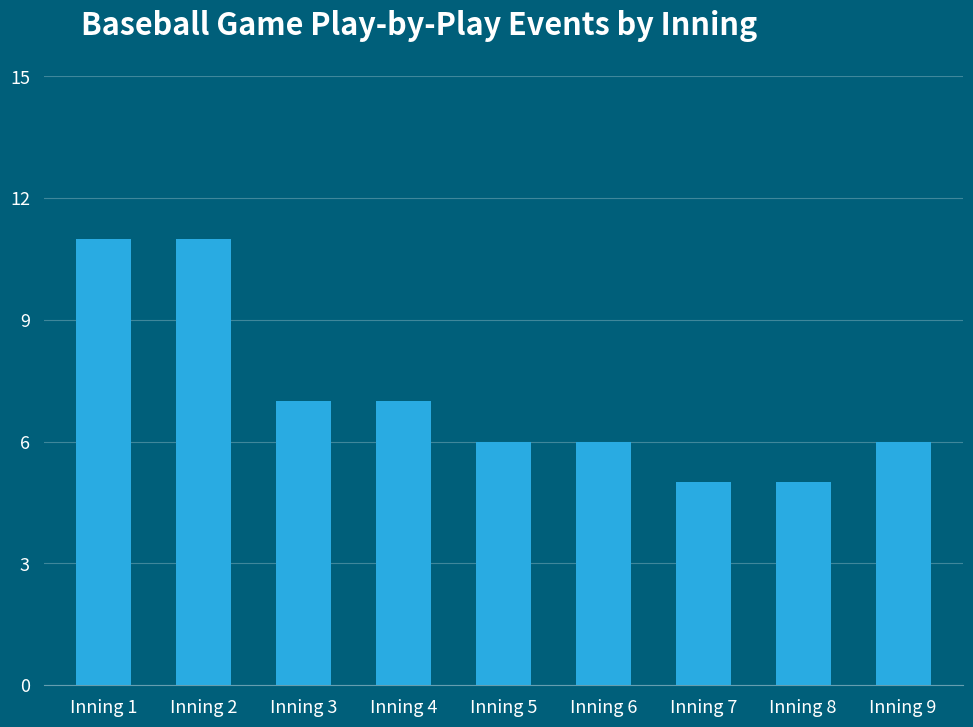

How many bars are there in total?

9